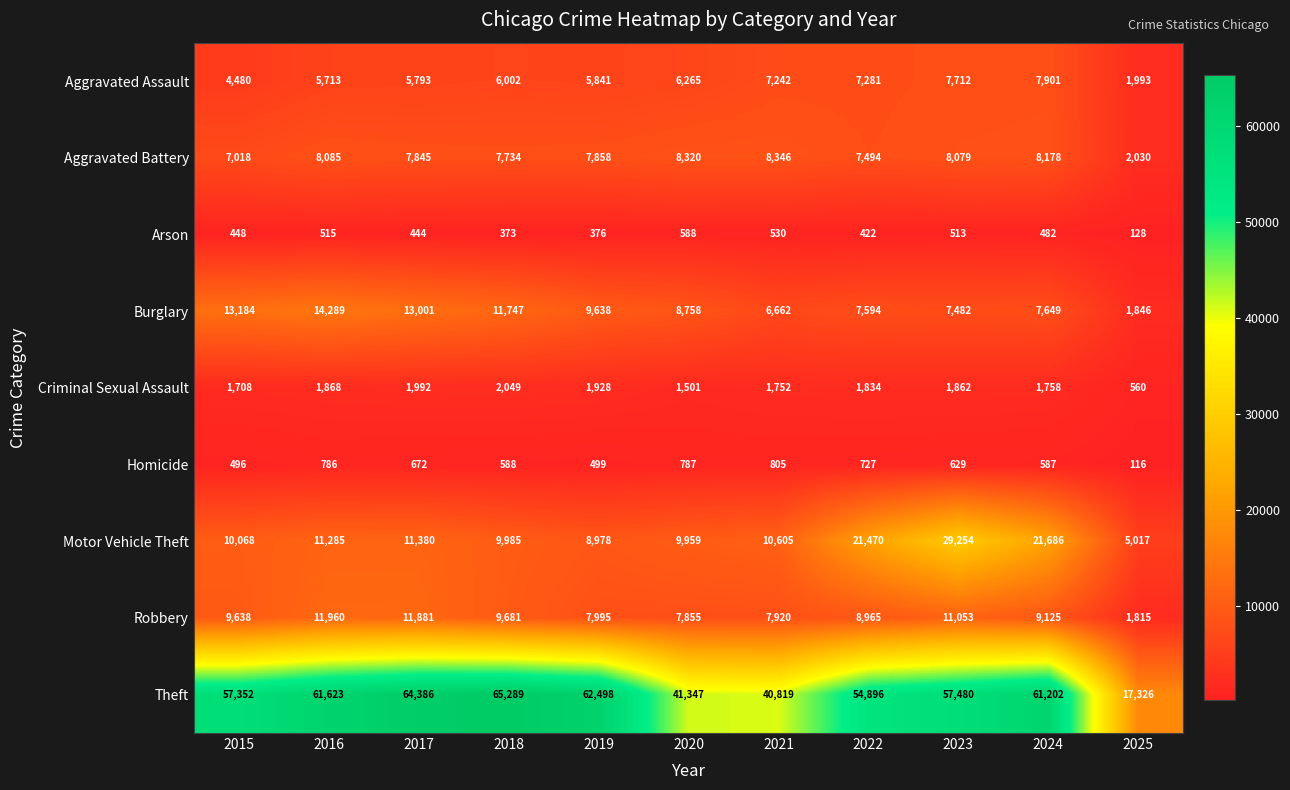

What is the sum of the Burglary values at 2016 and 2015?

27473